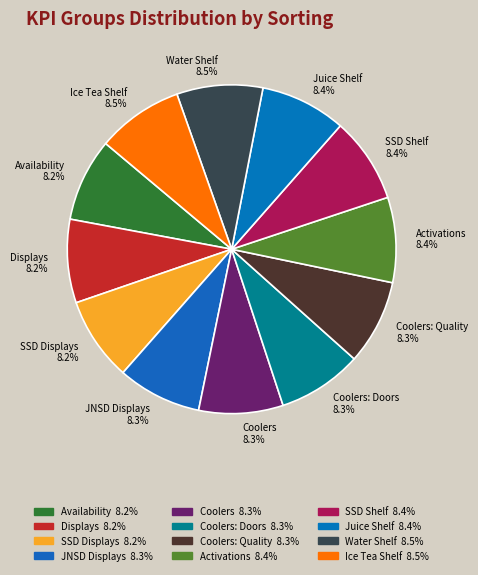

How much of the chart is everything except SSD Shelf 8.4%?

91.6%